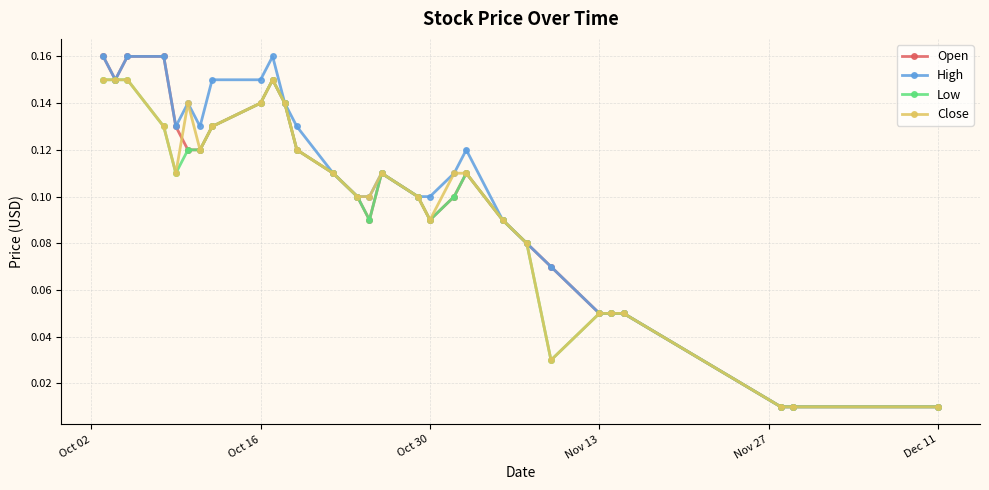

True or false: Low has more than 1 points higher than both neighbors.

True